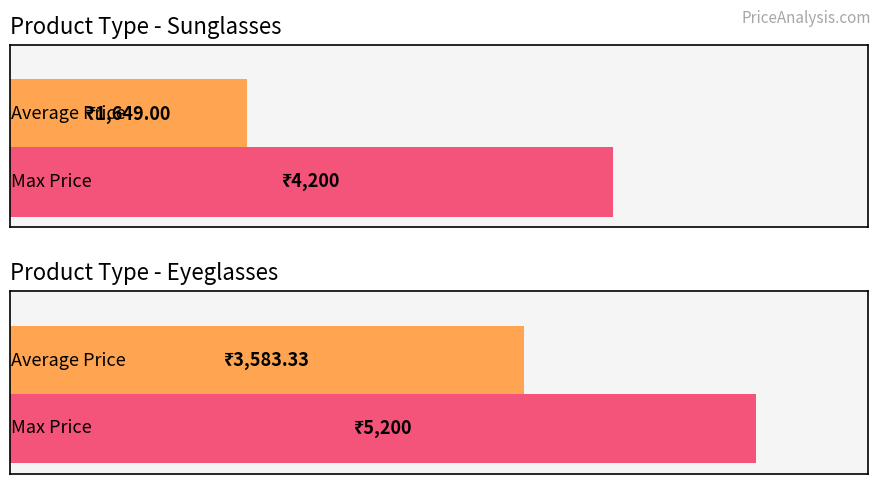

Does the chart contain stacked bars?

No